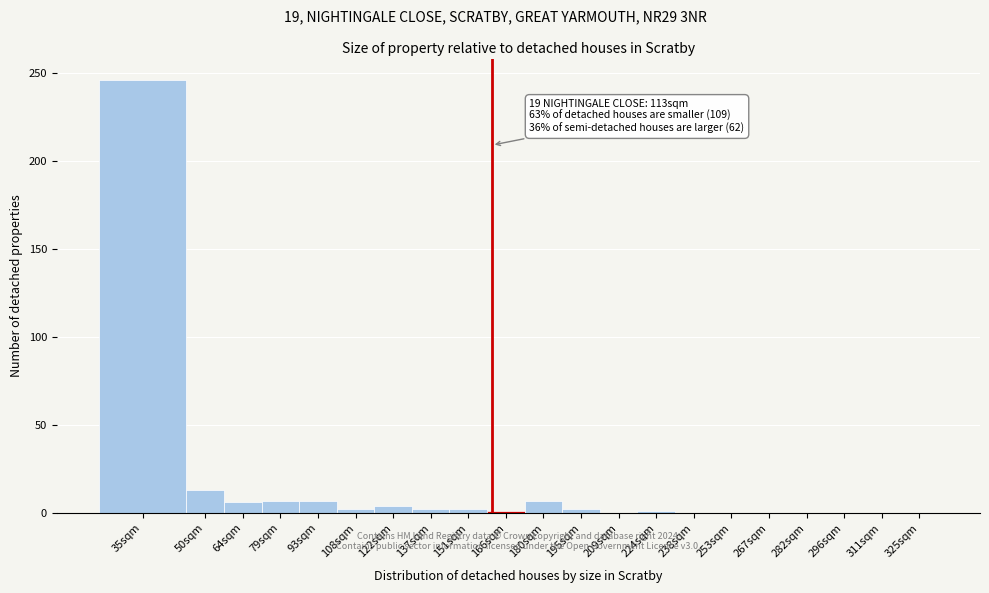

What is the sum of the values at 180sqm and 64sqm?

13